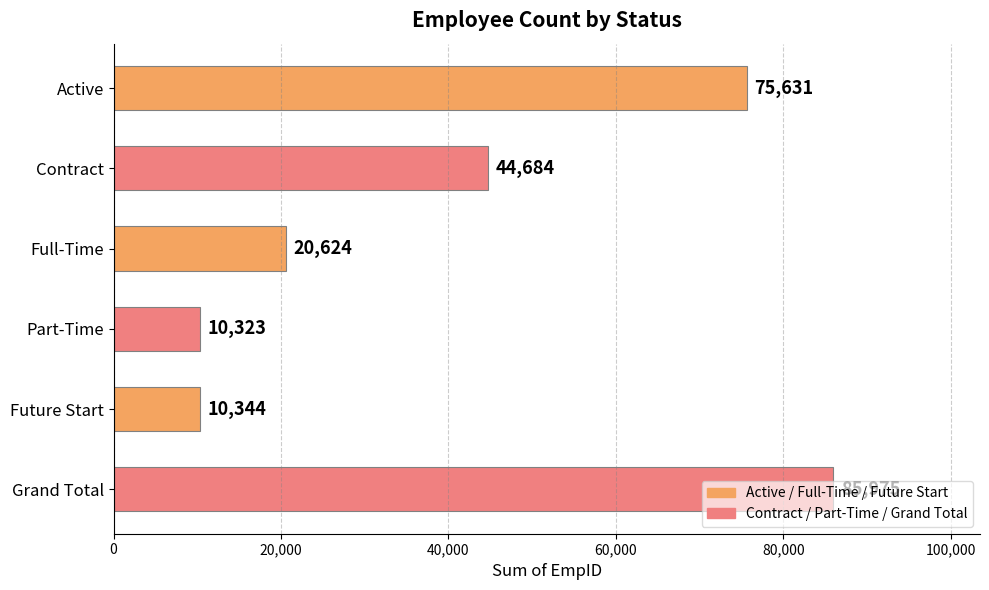

List the labels in order of value, largest first.

Grand Total, Active, Contract, Full-Time, Future Start, Part-Time